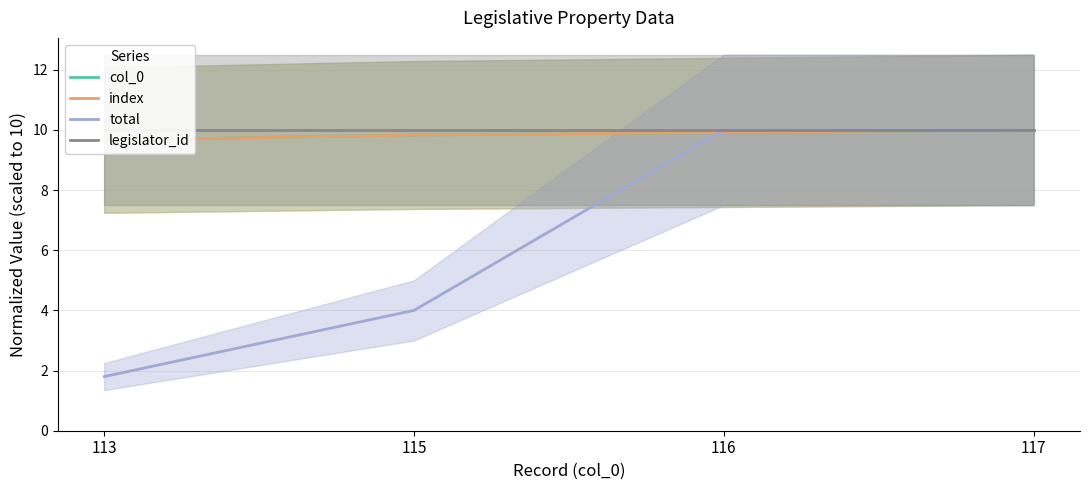

What is the minimum value shown in the chart?

1.8